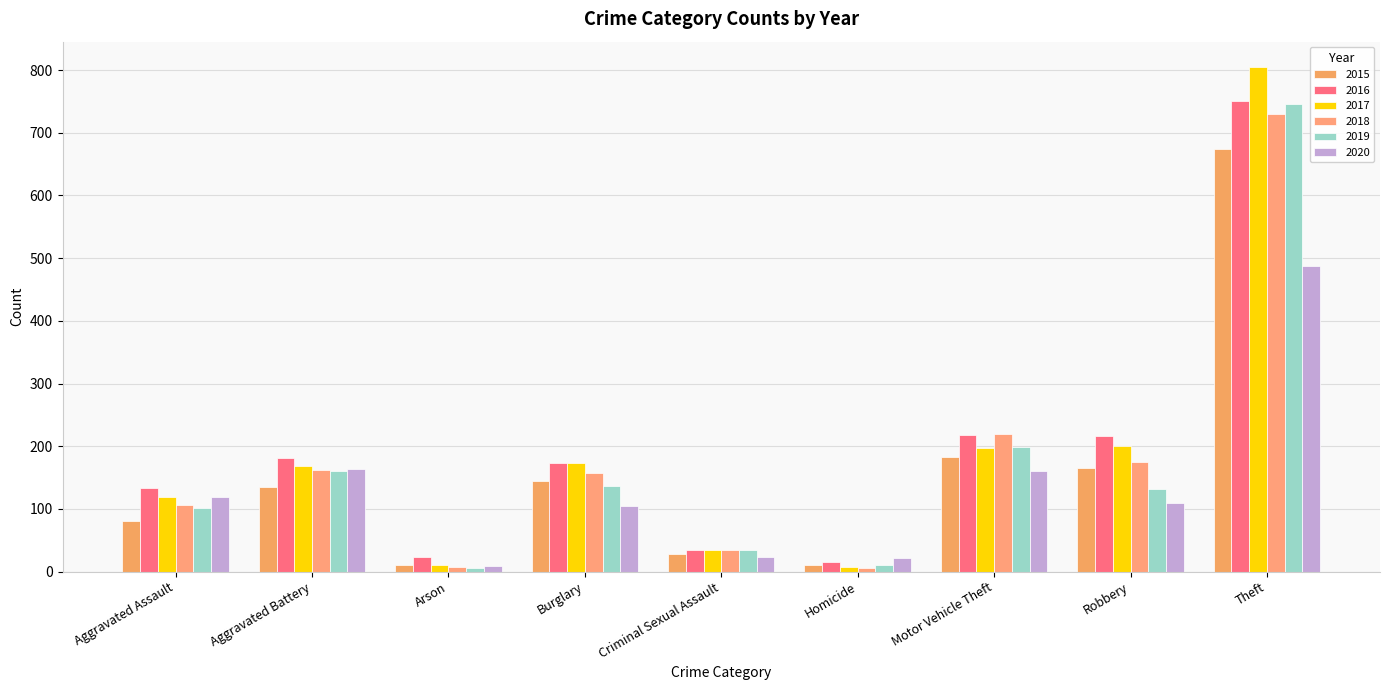

At which label is 2019 closest to 376?

Motor Vehicle Theft